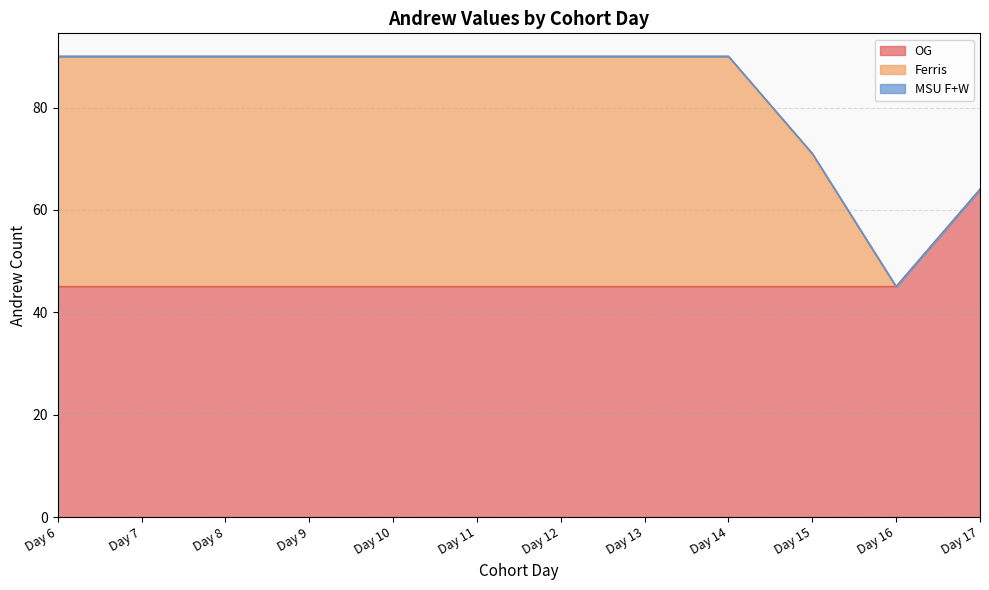

What is the value of the OG point at the 4th from the left?

45